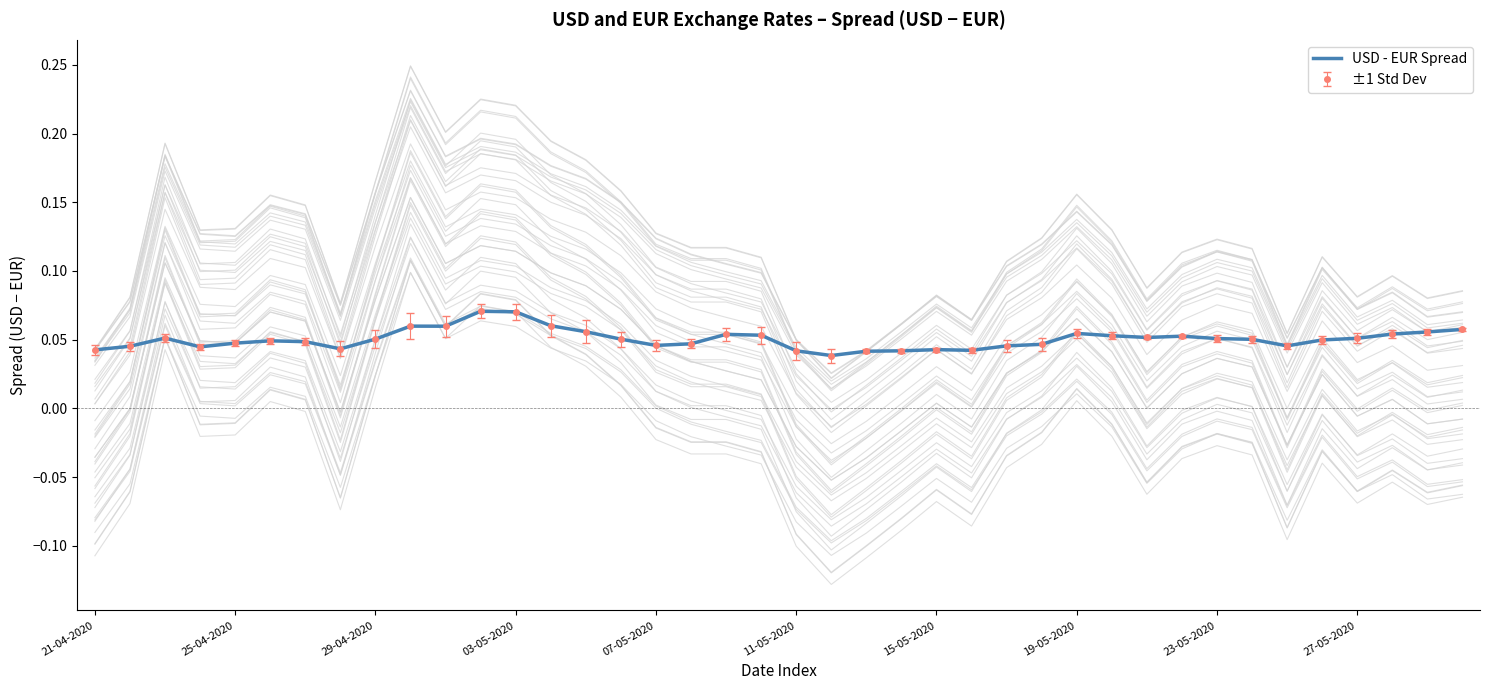

Count the values in the range 0 to 1.

40